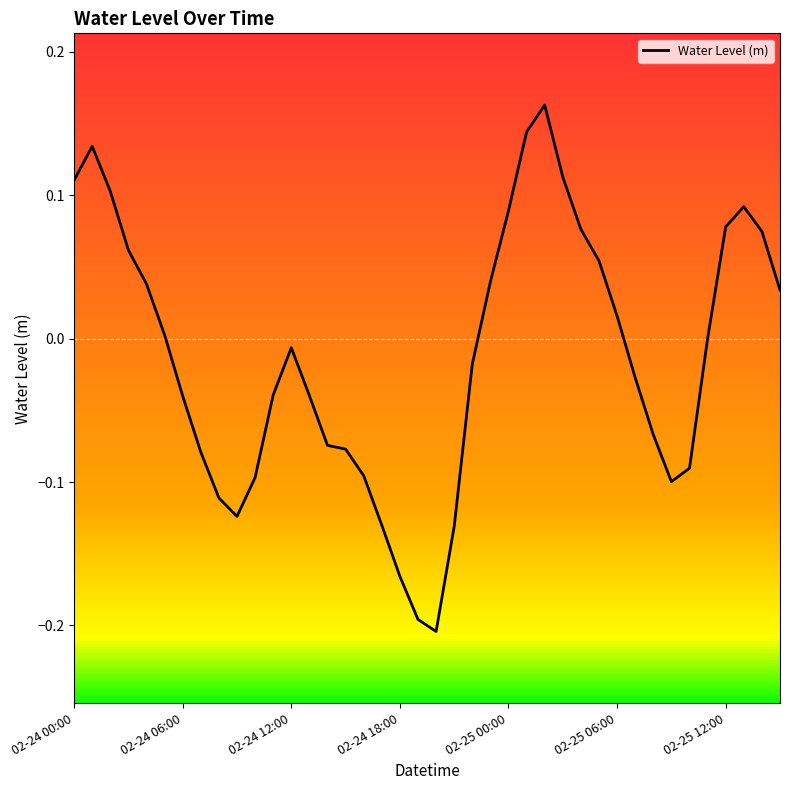

What is the difference between the maximum and minimum values?

0.4